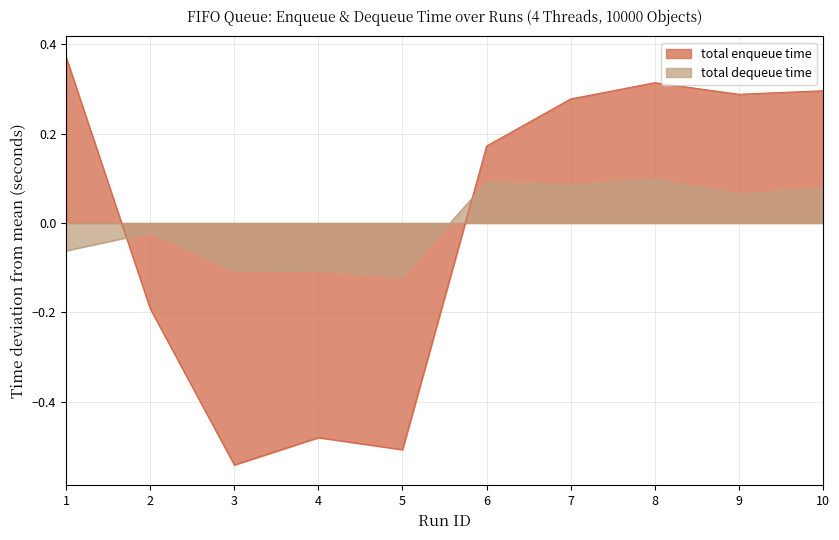

At which category does total enqueue time reach its first local valley?

3